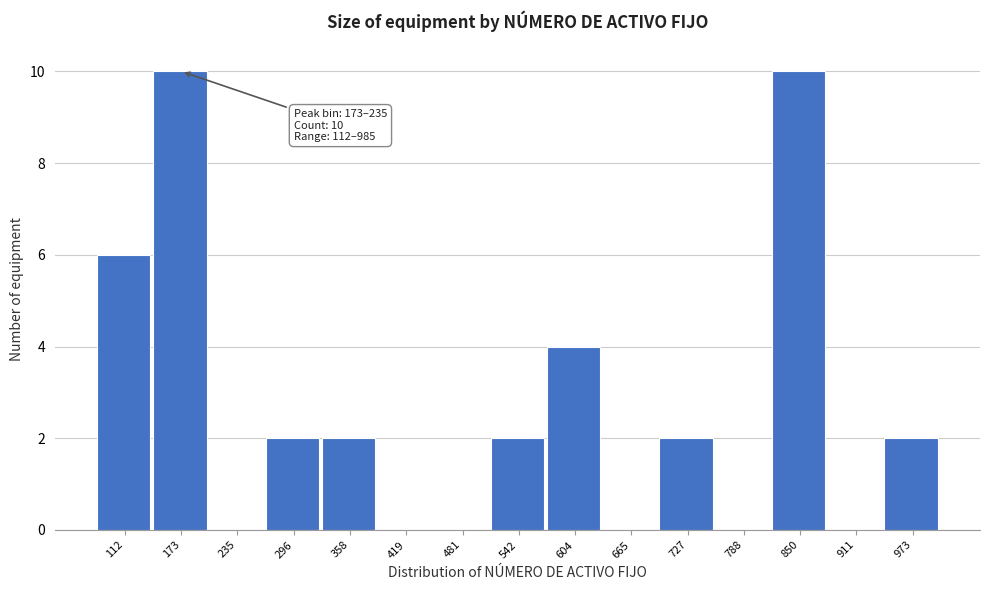

Reading right to left, what are all the values shown in this chart?

973=2	911=0	850=10	788=0	727=2	665=0	604=4	542=2	481=0	419=0	358=2	296=2	235=0	173=10	112=6